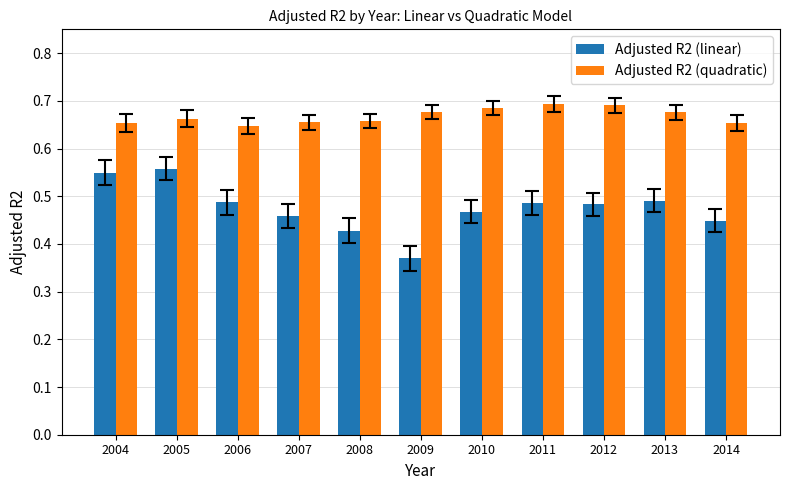

The value of Adjusted R2 (quadratic) at 2013 is 0.7. True or false?

True